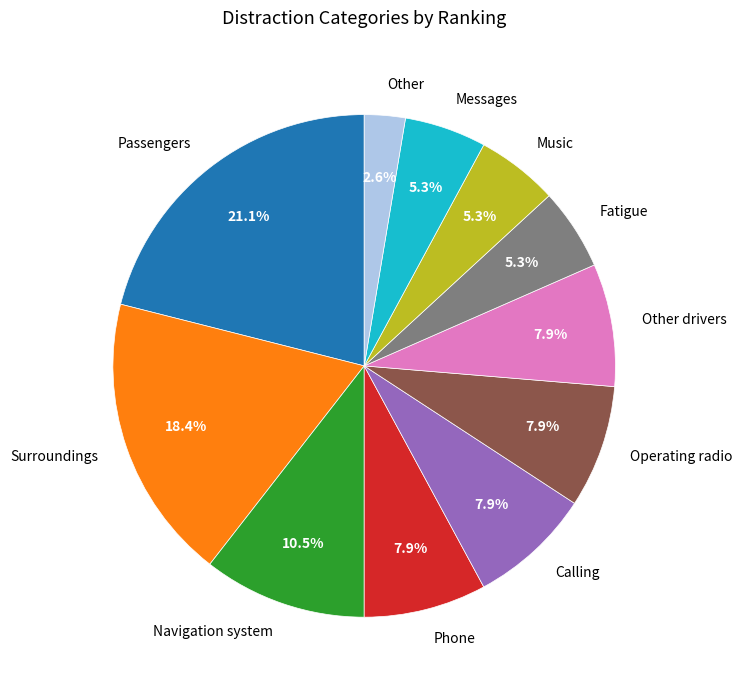

True or false: Surroundings accounts for 13% of the total.

False